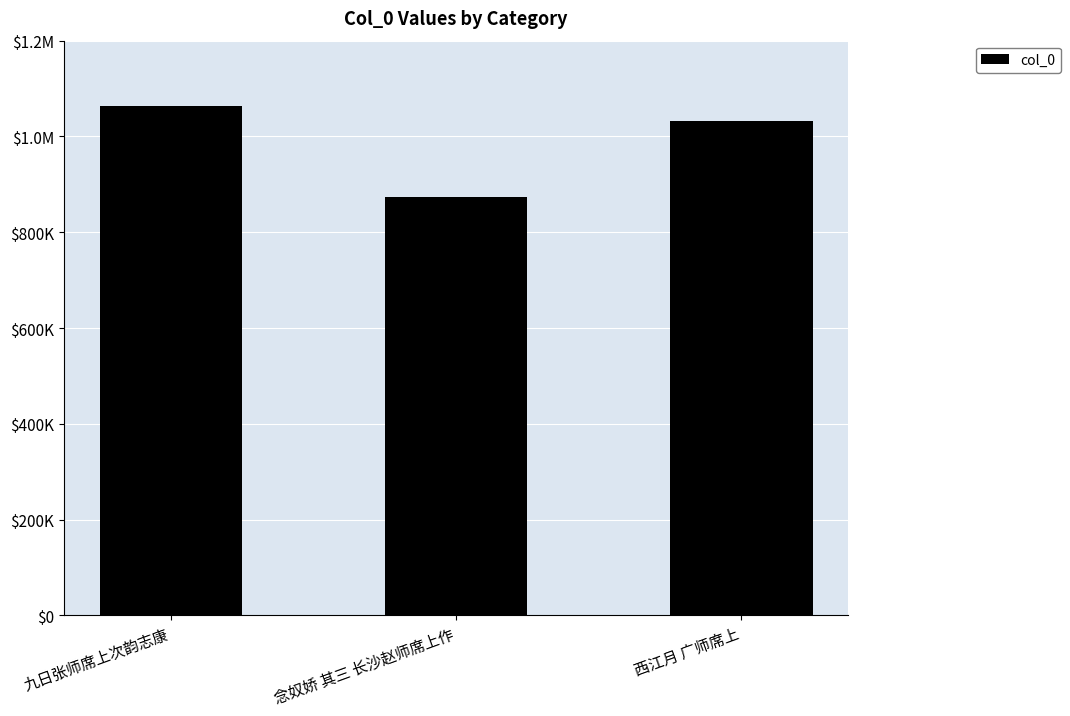

At which category does the chart reach its minimum across all series?

念奴娇 其三 长沙赵师席上作